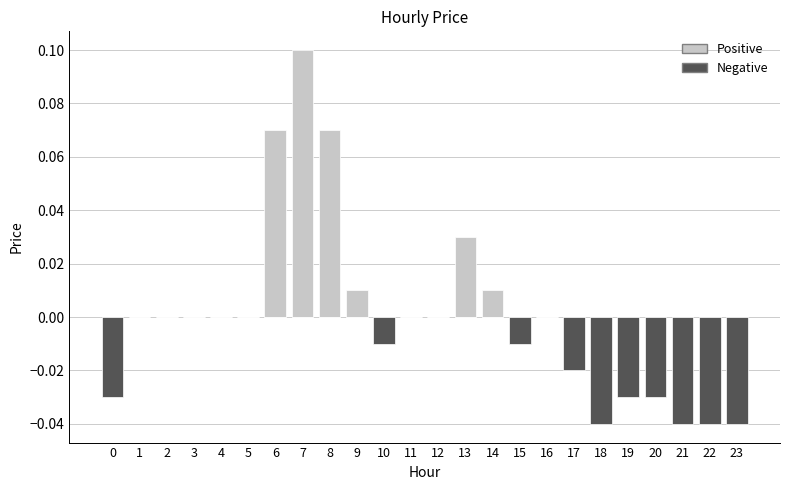

At which category is the sum across all series the highest?

7